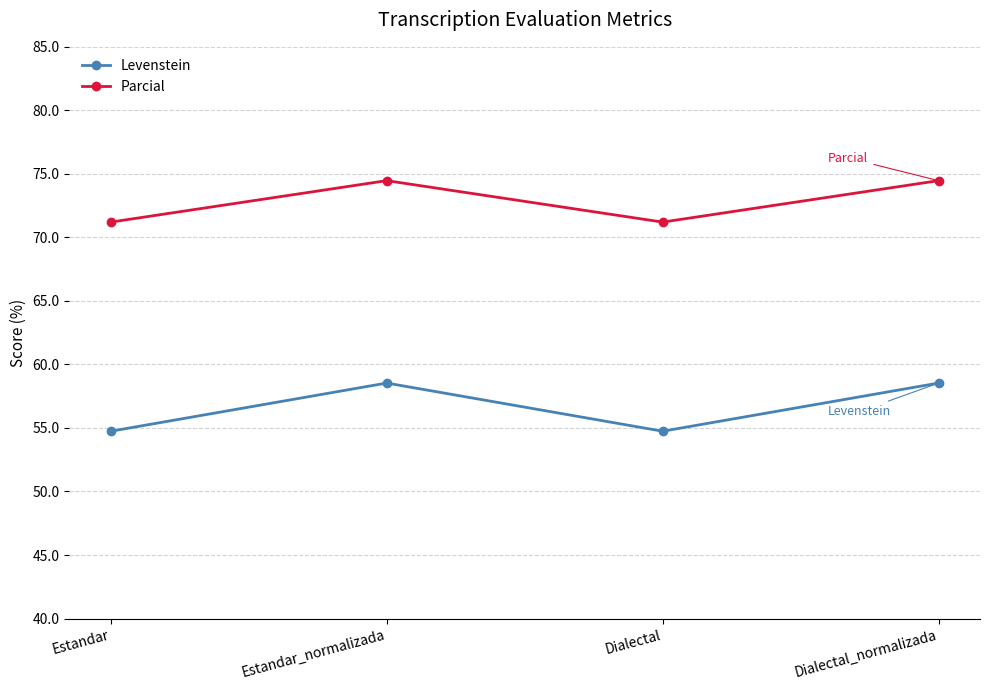

Does the chart display data point markers on the line(s)?

Yes